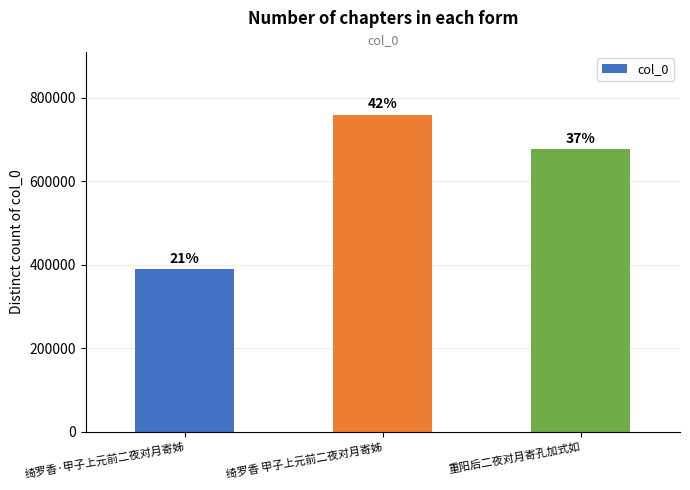

Which has a higher value, 重阳后二夜对月寄孔加式如 or 绮罗香 甲子上元前二夜对月寄姊?

绮罗香 甲子上元前二夜对月寄姊